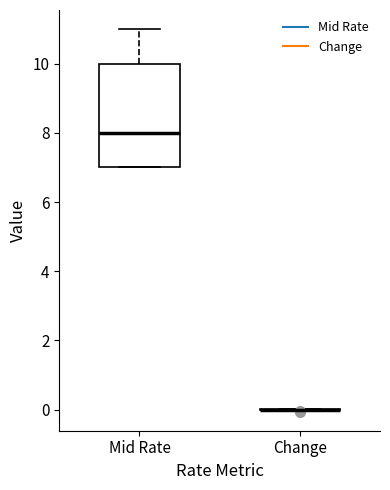

Reading left to right, transcribe this box plot: for each box, give where its median line is, the range the box spans, and where its two whiskers end, as read against the y-axis. The values are not printed on the chart, so give them approximately, as read against the axis.

Mid Rate: median 8, box 7 to 10, whiskers 7 to 11
Change: box collapsed to a line at 0, whiskers 0 to 0